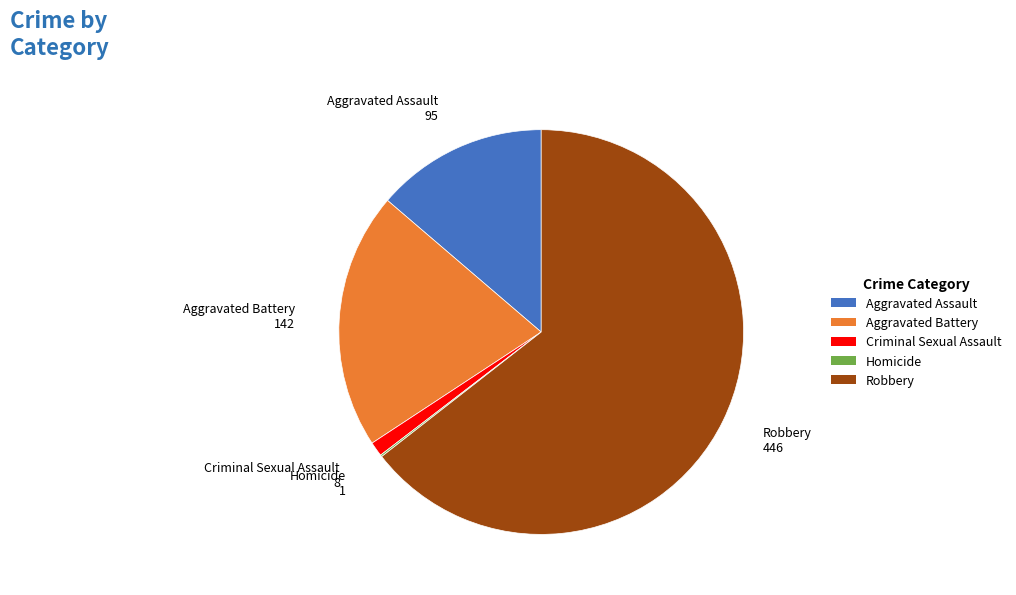

What is the largest slice in the pie chart?

Robbery